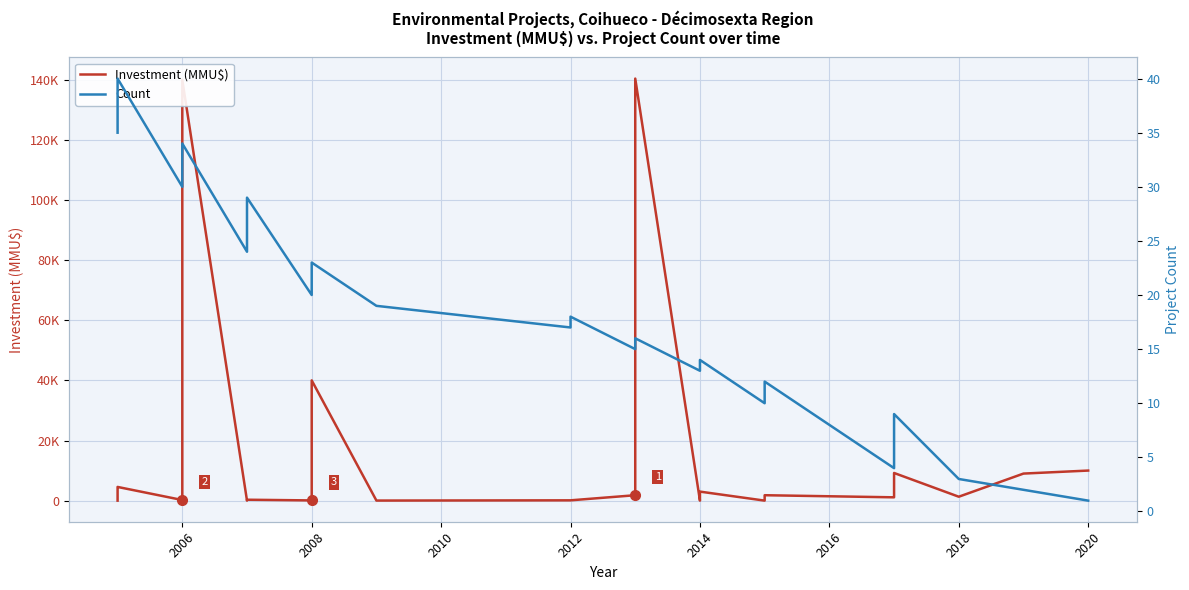

What is the greatest value displayed?

140400